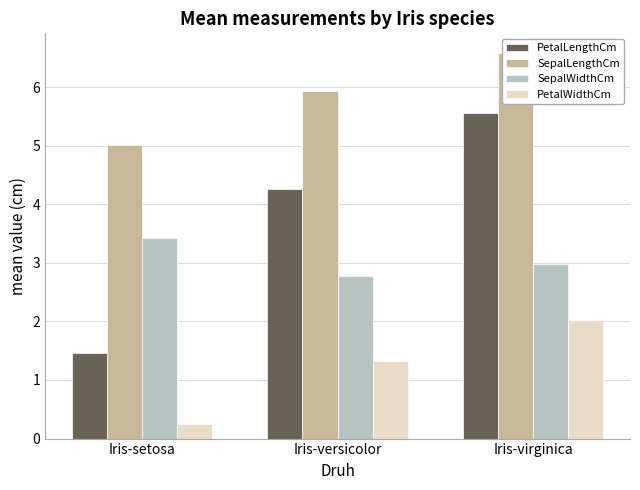

Between Iris-setosa and Iris-versicolor, which is larger?

Iris-versicolor